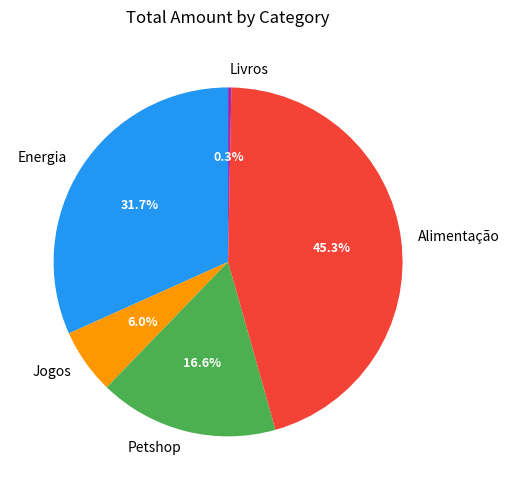

Count the number of slices in the pie.

5